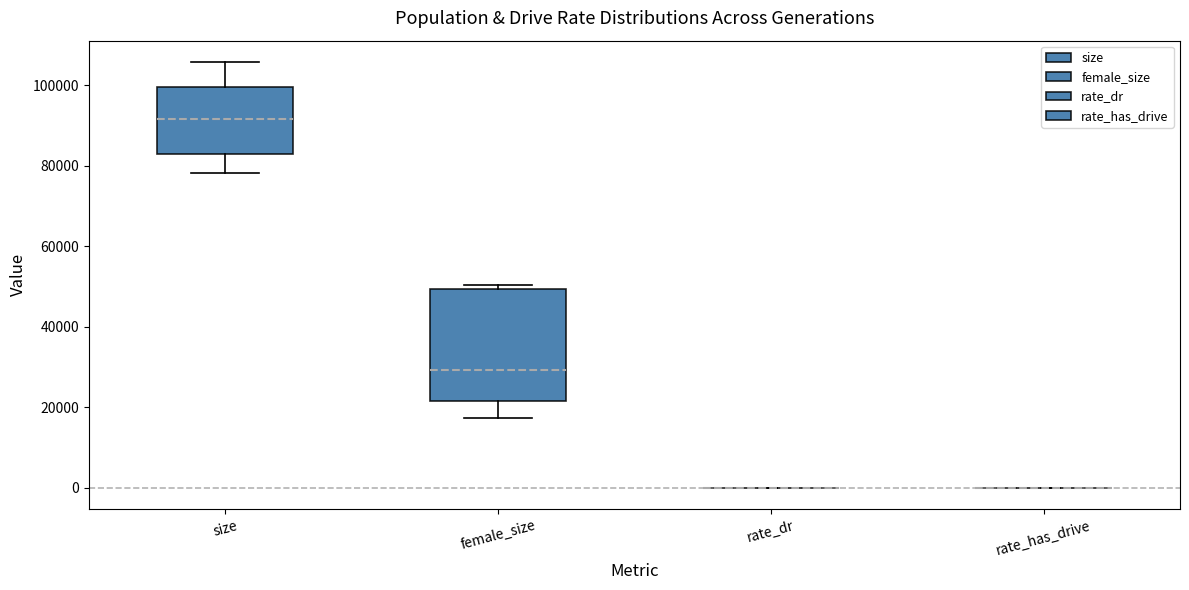

Reading left to right, read every box against the y-axis: the position of its median line, the range the box covers, and the ends of its whiskers. The values are not printed on the chart, so give them approximately, as read against the axis.

size: median 92000, box 82000 to 100000, whiskers 78000 to 106000
female_size: median 30000, box 22000 to 50000, whiskers 18000 to 50000 (just above the box's upper edge)
rate_dr: box collapsed to a line at 0, whiskers 0 to 0
rate_has_drive: box collapsed to a line at 0, whiskers 0 to 0